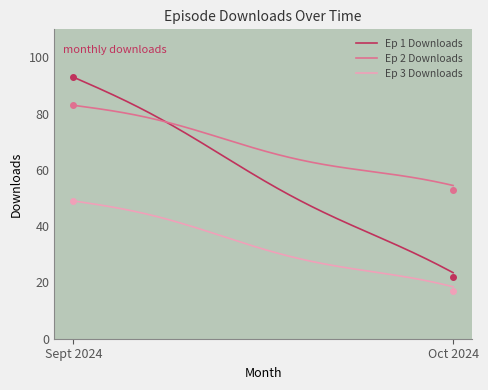

What is the maximum value for Ep 3 Downloads?

49.0